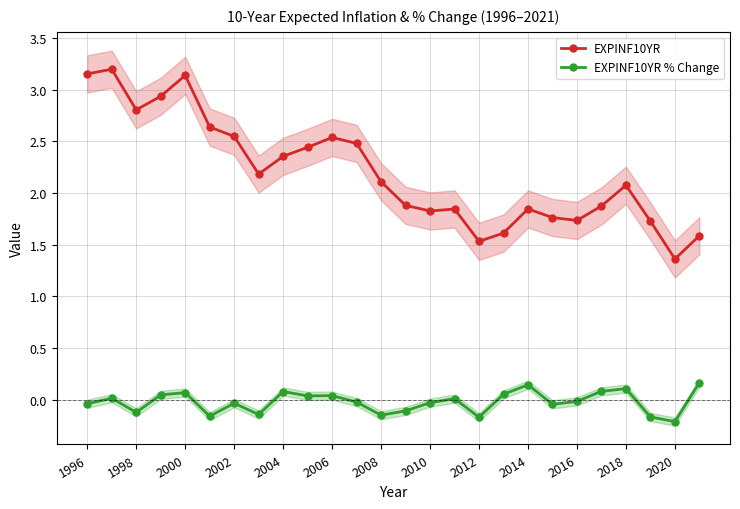

The EXPINF10YR % Change series shows 0.1 at 17. True or false?

True